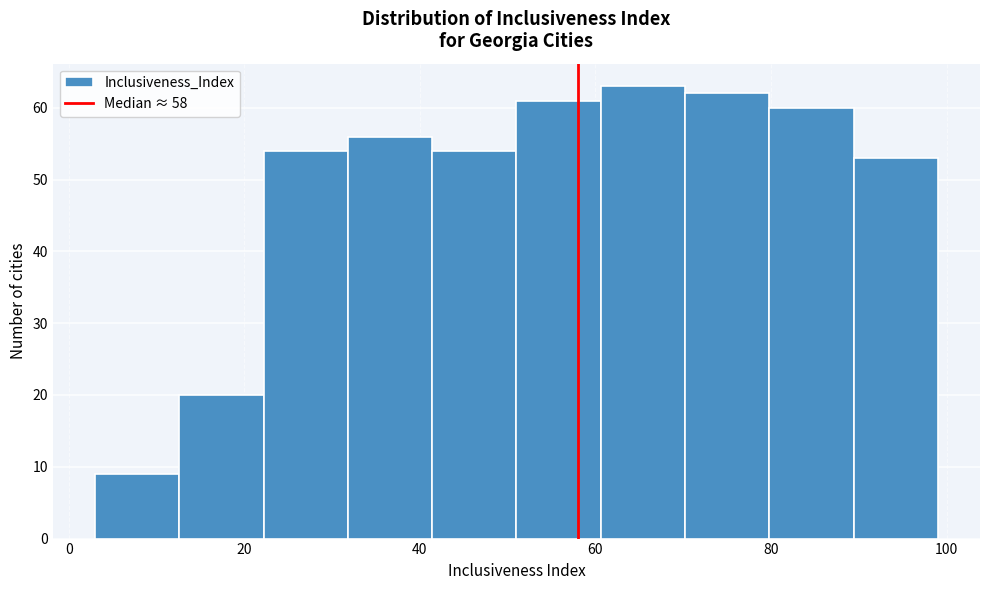

What is the height of the bar covering 70.2 to 79.8 on the x-axis? Neither the bar edges nor the heights are printed on the chart, so give them approximately, as read against the axes.

62